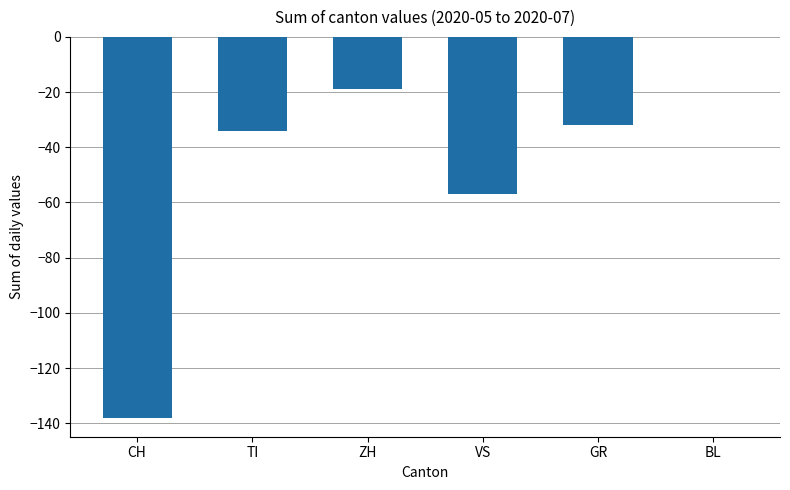

What is the change in value from TI to BL?

+34